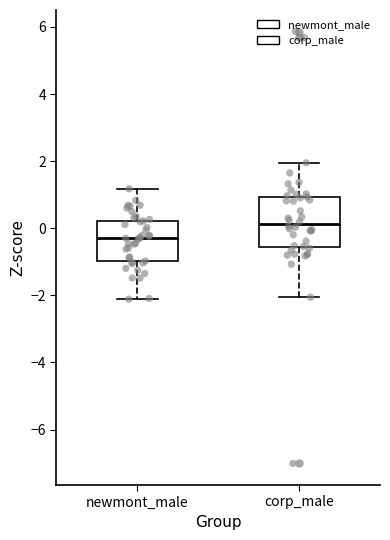

Reading left to right, read every box against the y-axis: the position of its median line, the range the box covers, and the ends of its whiskers. The values are not printed on the chart, so give them approximately, as read against the axis.

newmont_male: median -0.2, box -1.0 to 0.2, whiskers -2.2 to 1.2
corp_male: median 0.2, box -0.6 to 1.0, whiskers -2.0 to 2.0